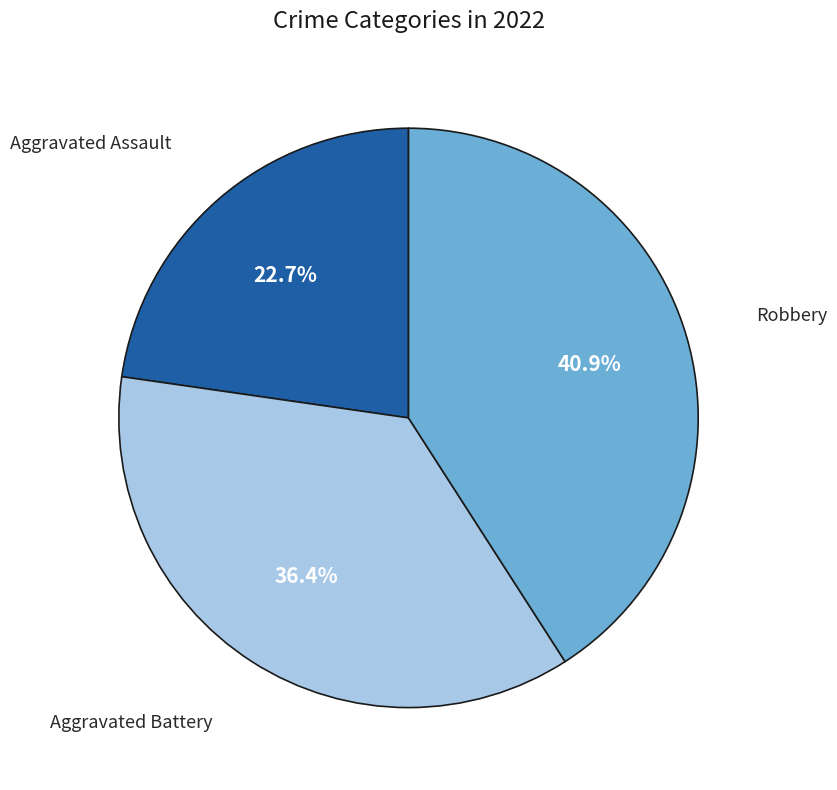

Is there a majority slice in this chart?

No